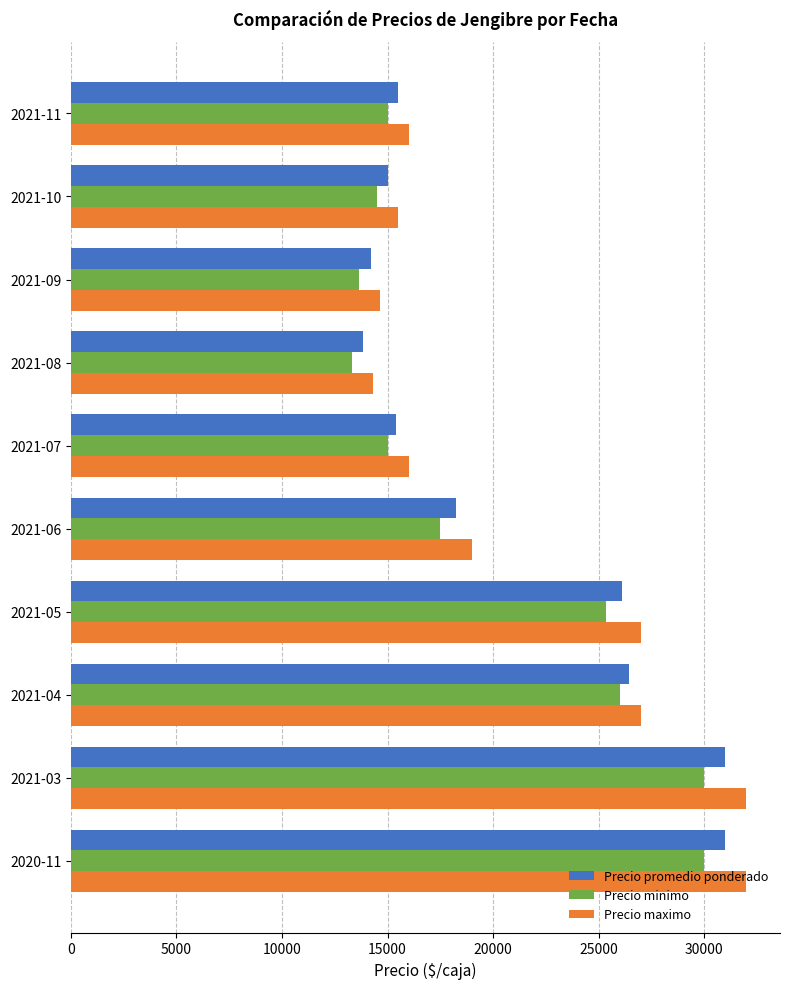

What is the spread (max minus min) of values at 2021-07?

1000